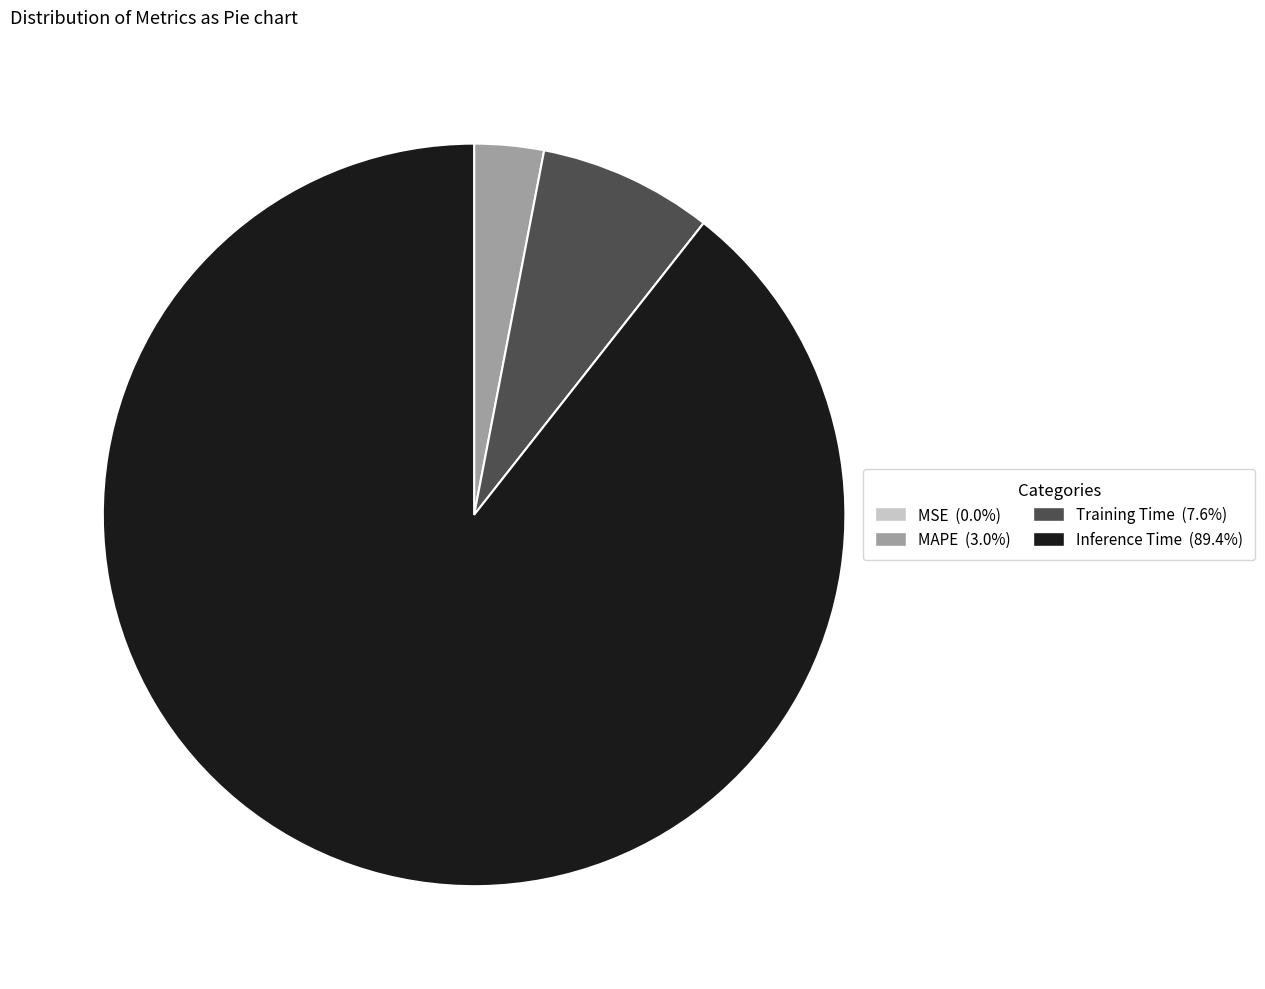

Does any single category account for the majority?

Yes